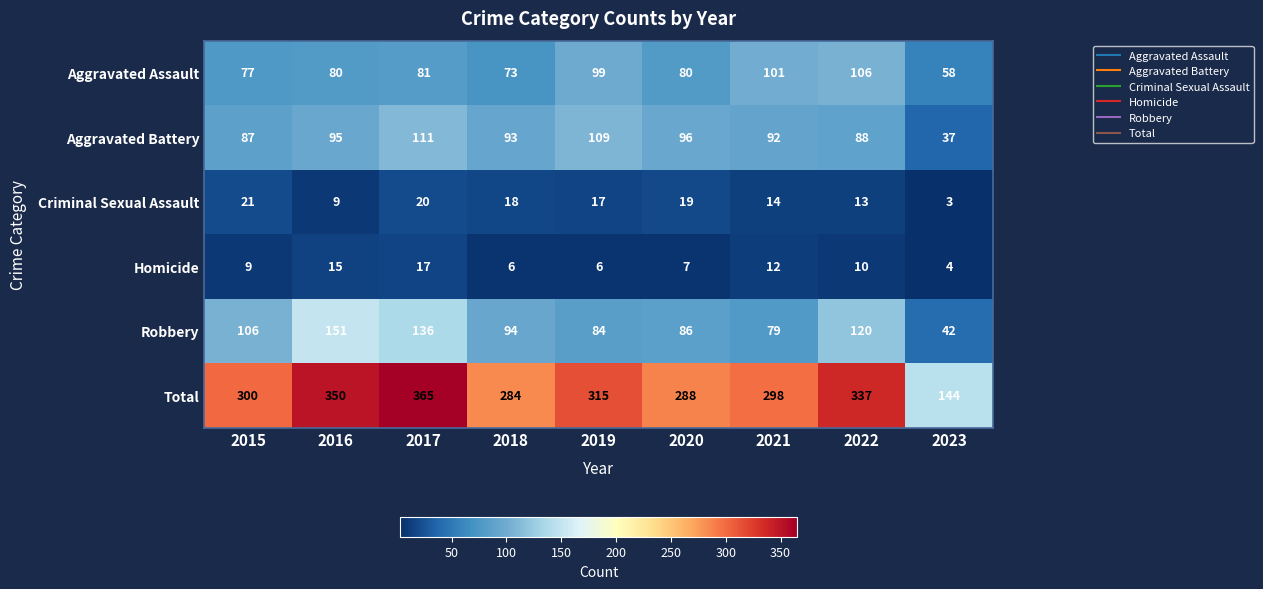

At which category is the sum across all series the highest?

2017